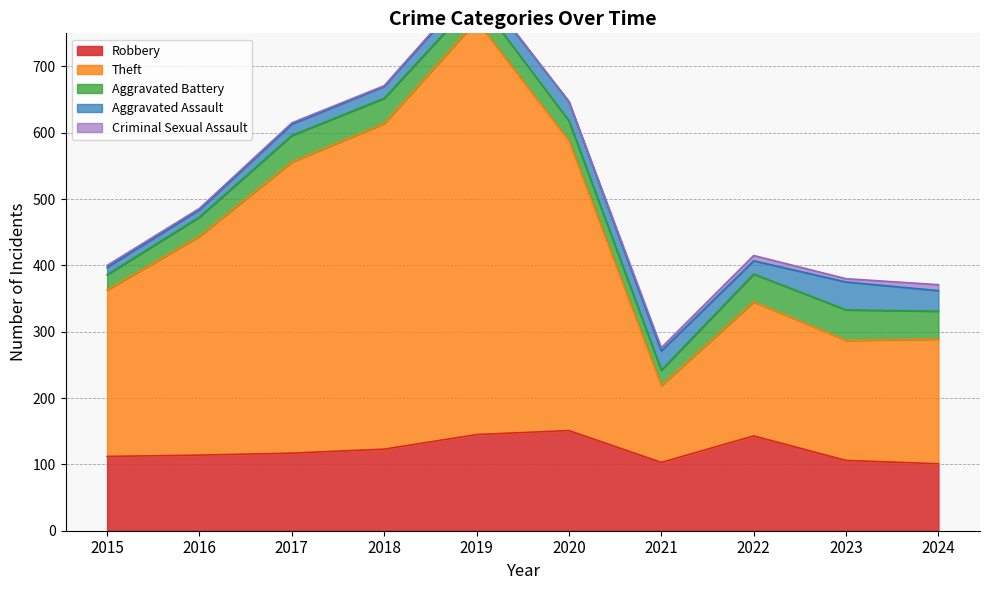

How many data points in Aggravated Assault are less than 23?

5